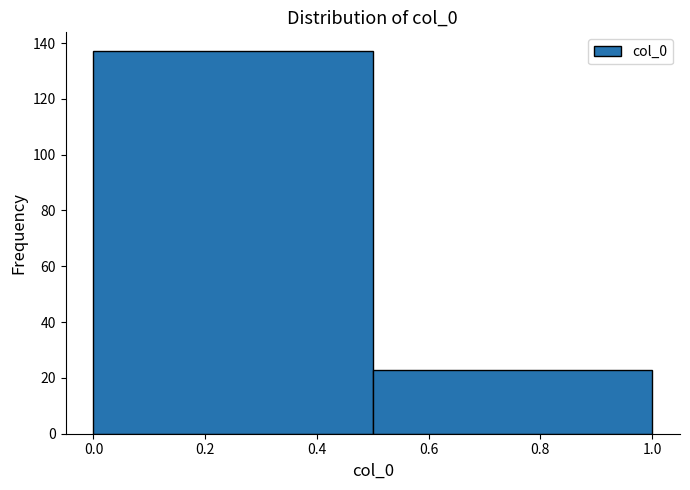

What is the height of the bar covering 0.5 to 1.0 on the x-axis? The values are not printed on the chart, so give them approximately, as read against the axis.

24